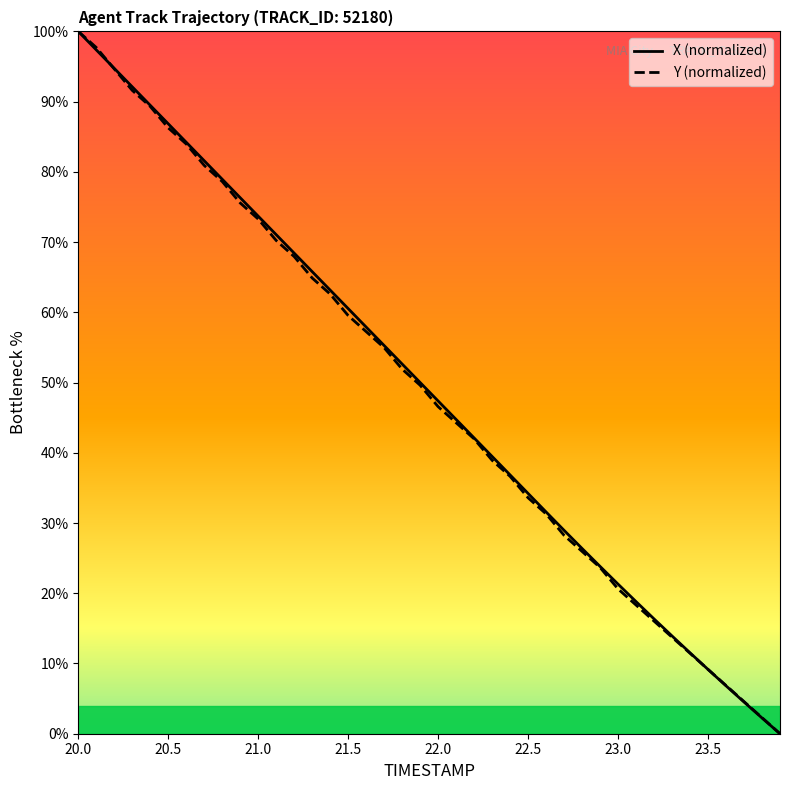

What is the highest value of the X (normalized) series?

100.0